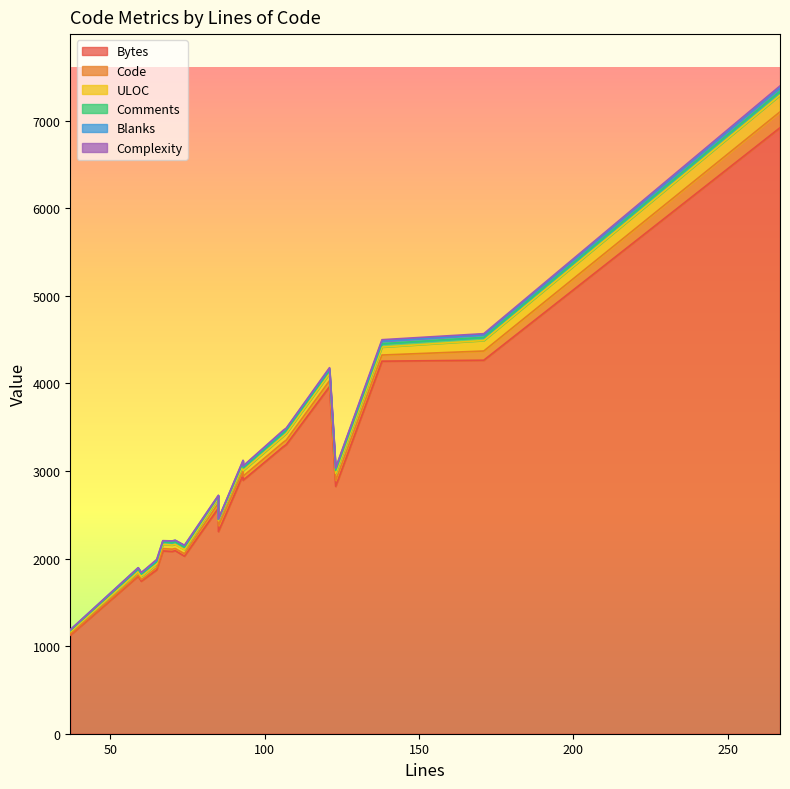

What is the average value of the Blanks series?

18